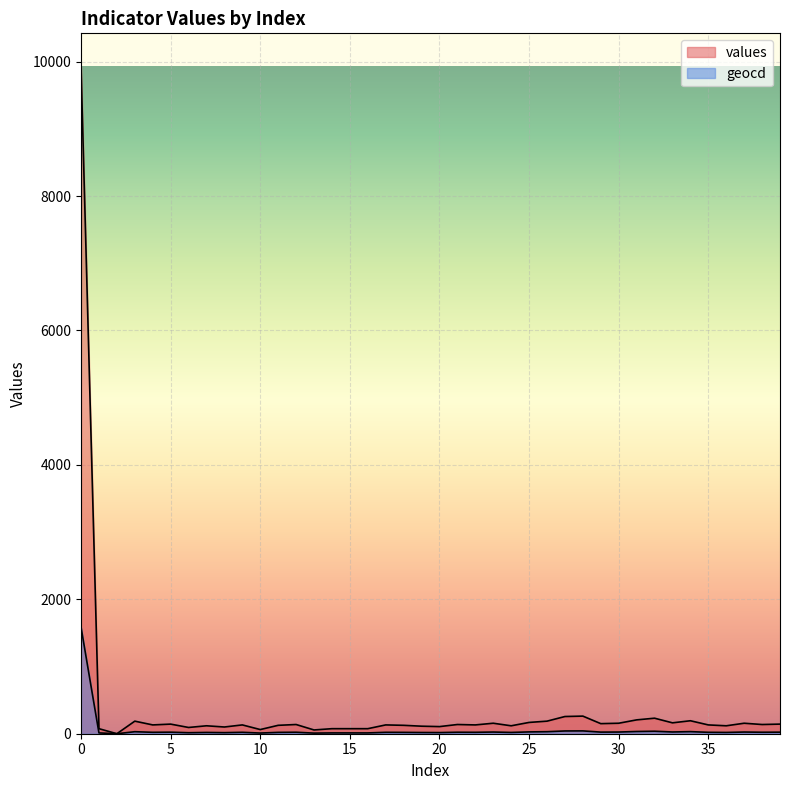

How many categories are shown in the chart?

40